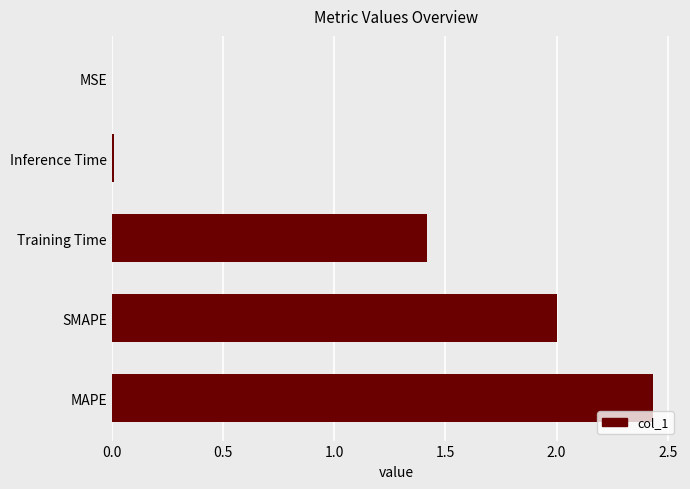

The value at Training Time is 0.6. True or false?

False